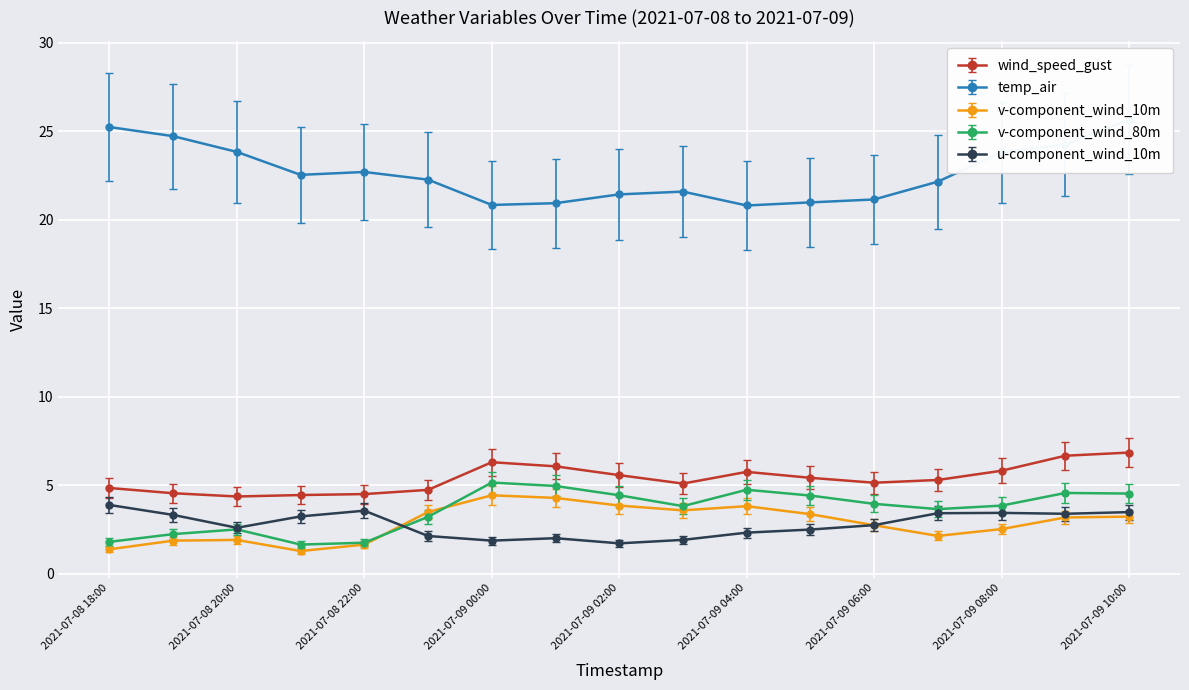

True or false: v-component_wind_10m has a value of 2.0 at 2021-07-09 10:00.

False